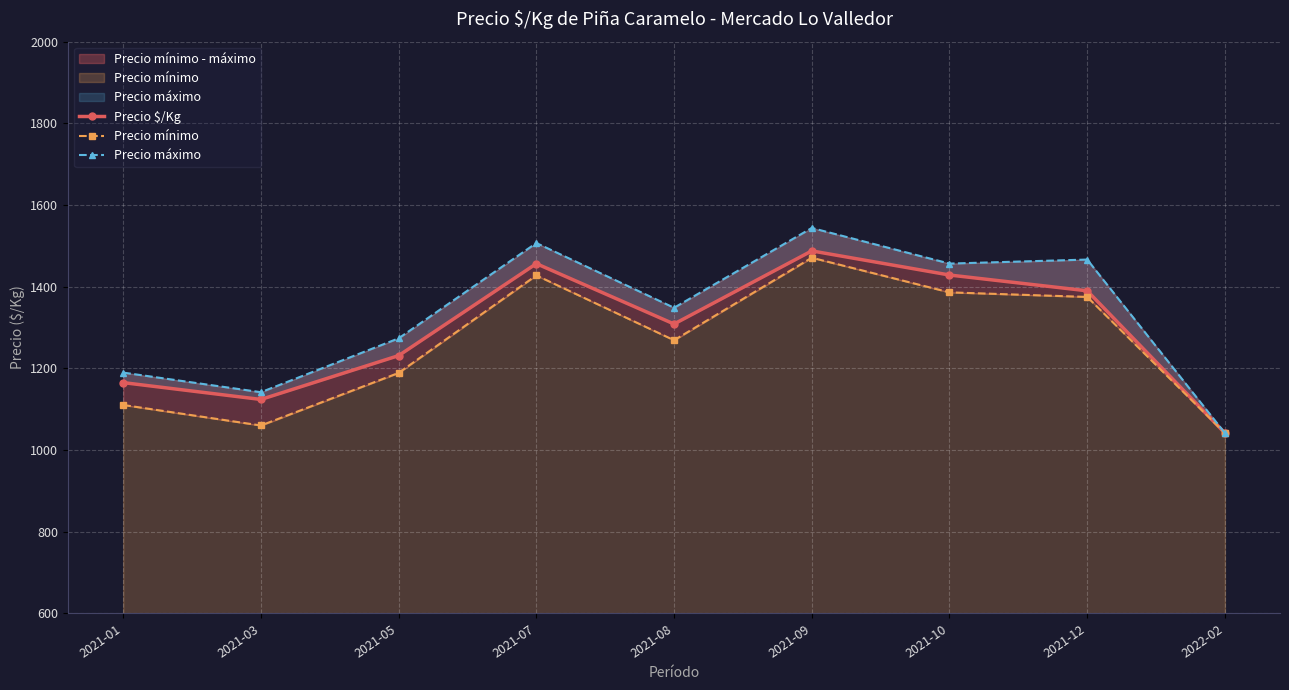

Reading left to right, list all the values displayed in this chart.

Precio $/Kg: 1165.2	1124.0	1231.3	1456.5	1308.8	1487.7	1428.7	1390.0	1041.7
Precio mínimo: 1110.5	1060.2	1189.0	1427.8	1269.0	1471.0	1386.2	1375.0	1041.7
Precio máximo: 1189.8	1141.8	1273.7	1507.0	1348.5	1543.9	1456.7	1466.5	1041.7